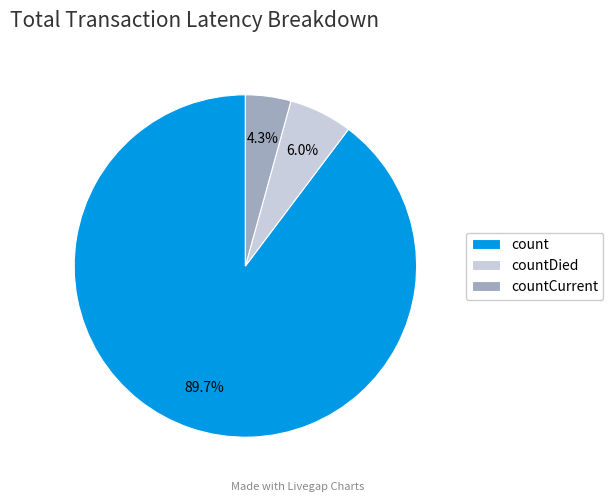

The count slice represents 99% of the pie. True or false?

False